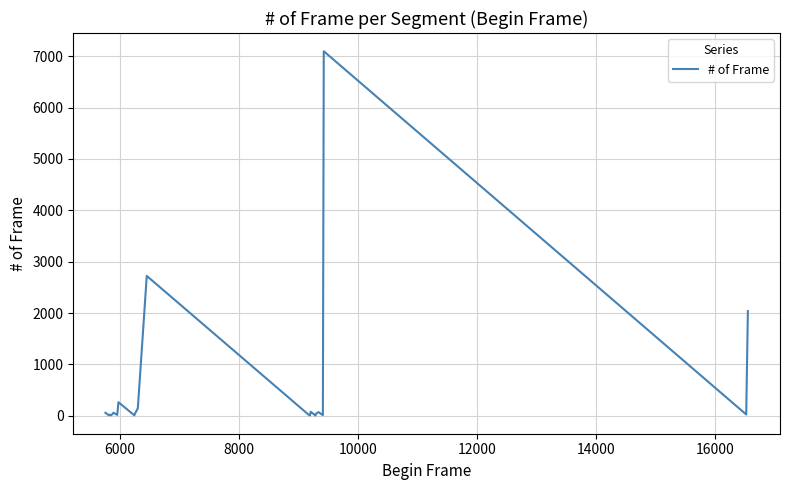

What is the maximum value shown in the chart?

7097